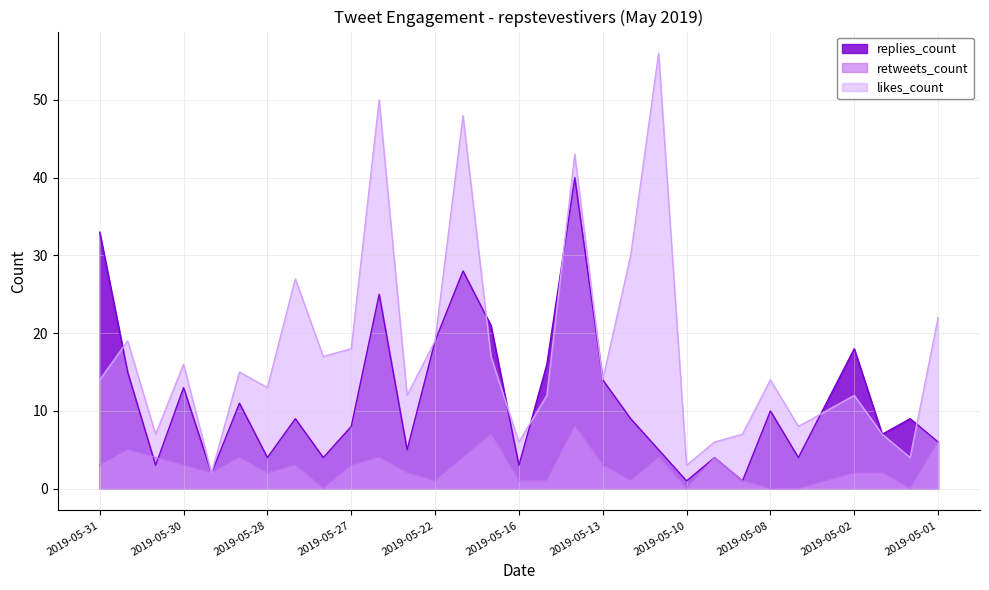

How many values in retweets_count are above zero?

26